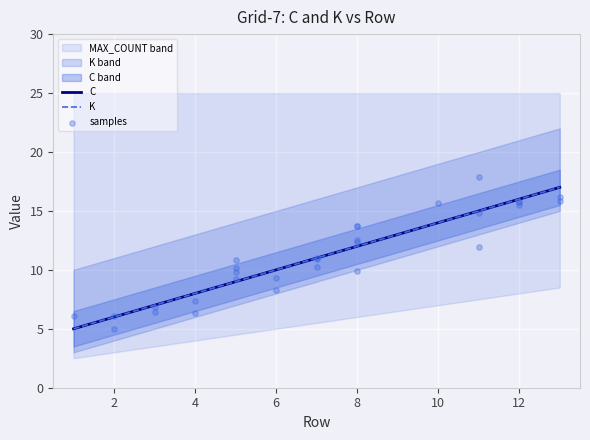

What are all the series names shown in the legend?

C, K